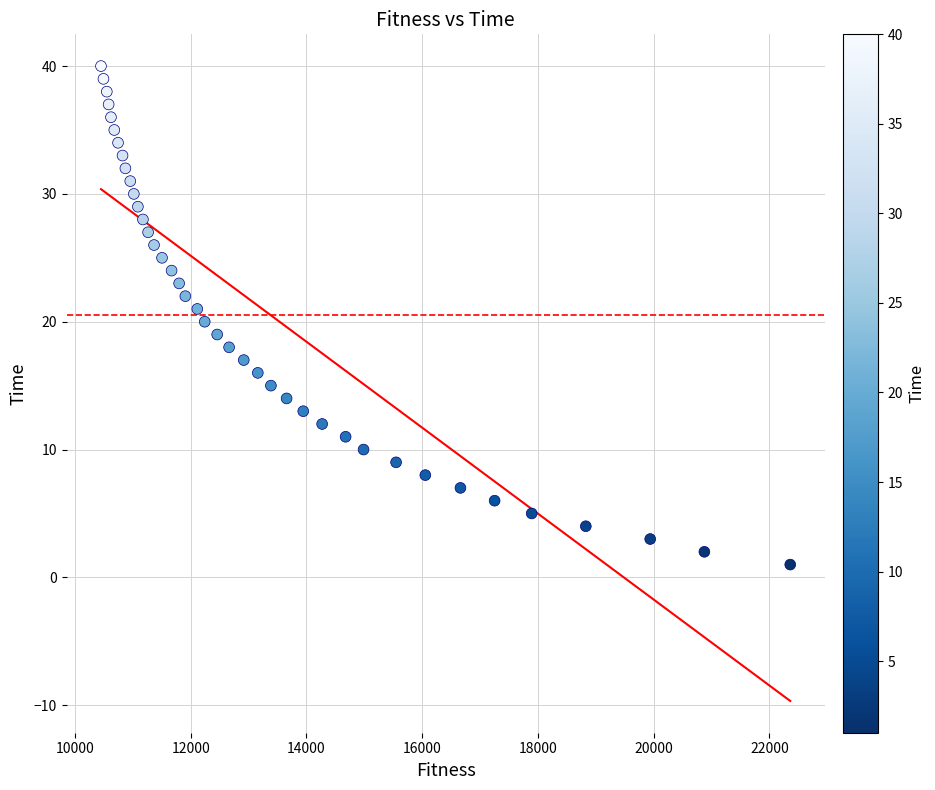

Count the number of points in this scatter plot.

40